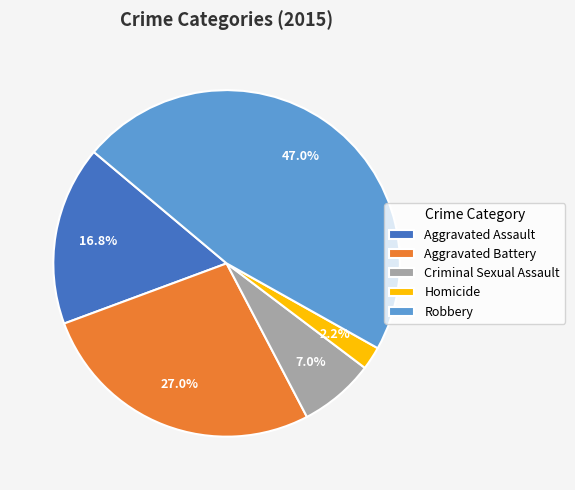

Which has a higher value, Aggravated Battery or Robbery?

Robbery